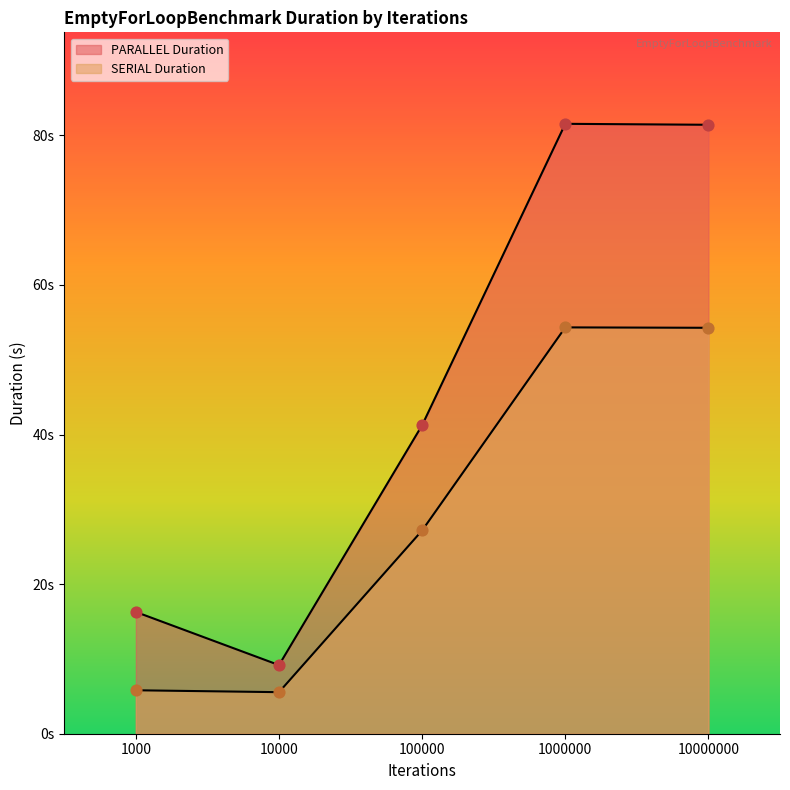

What are all the series names shown in the legend?

PARALLEL Duration, SERIAL Duration